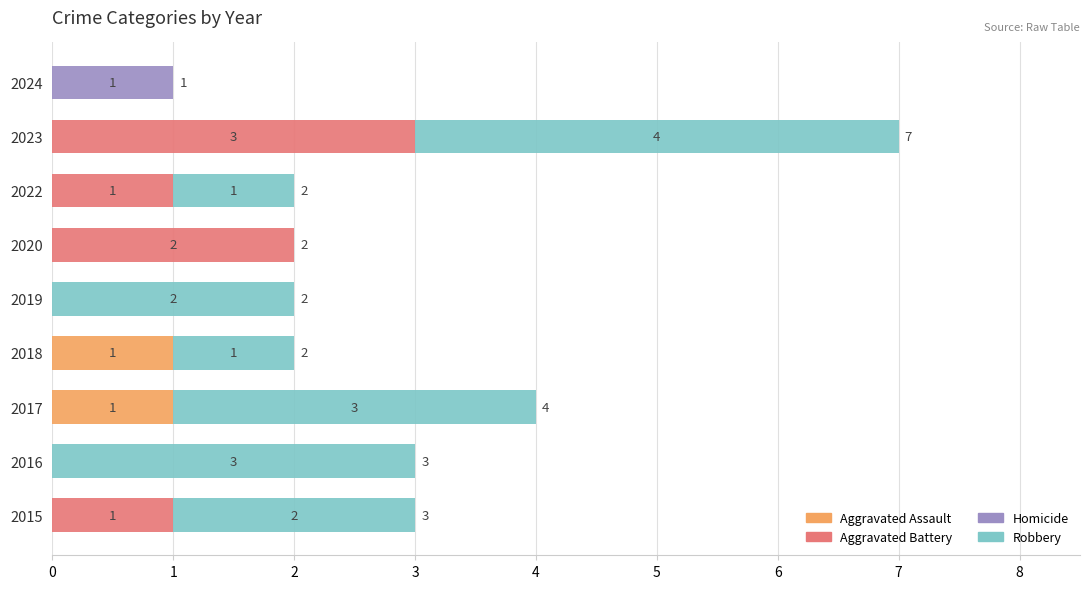

What is the total value across all series at 2023?

7